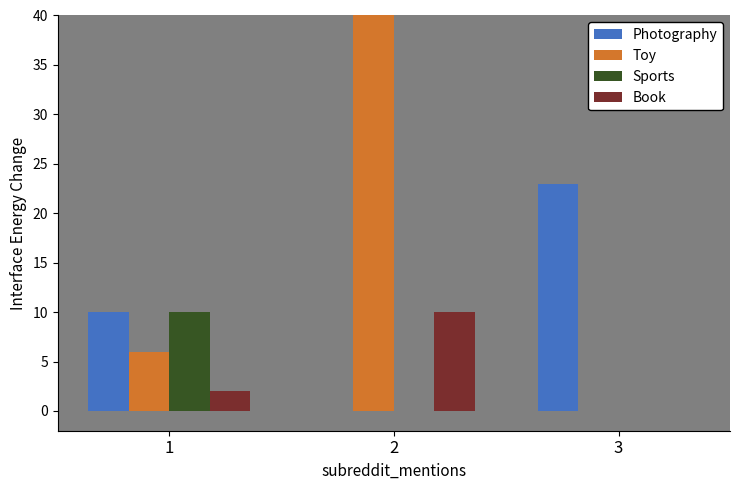

What is the difference between the maximum and minimum values in the Toy series?

48